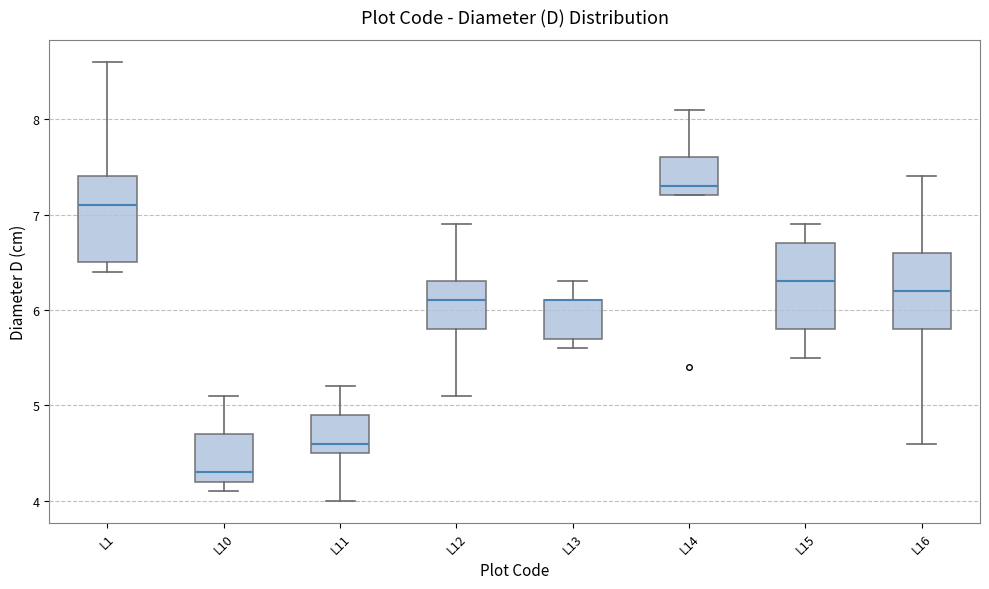

Where is the lower edge of the box for L13 on the y-axis? The values are not printed on the chart, so give them approximately, as read against the axis.

5.7